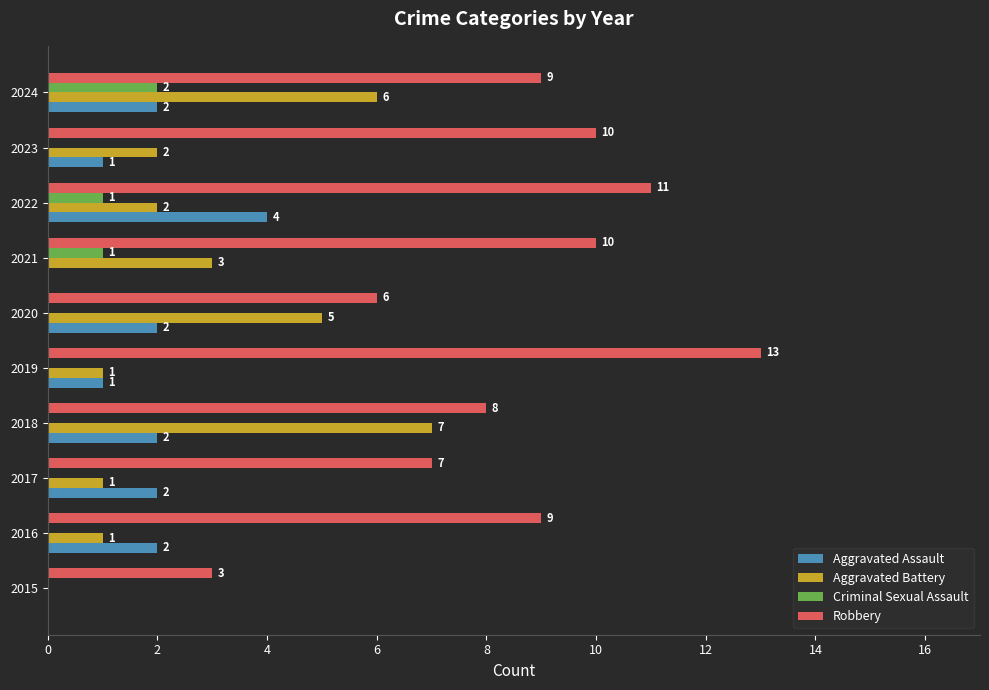

True or false: Criminal Sexual Assault has a value of 1 at 2015.

False